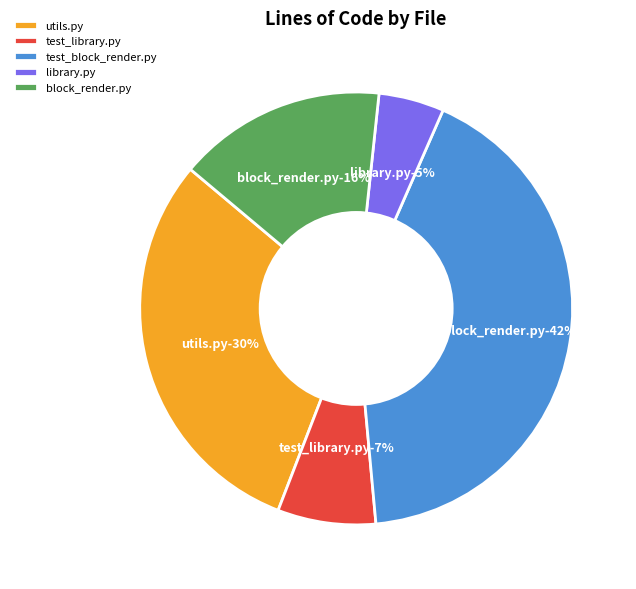

Which category has the biggest portion of the pie?

test_block_render.py